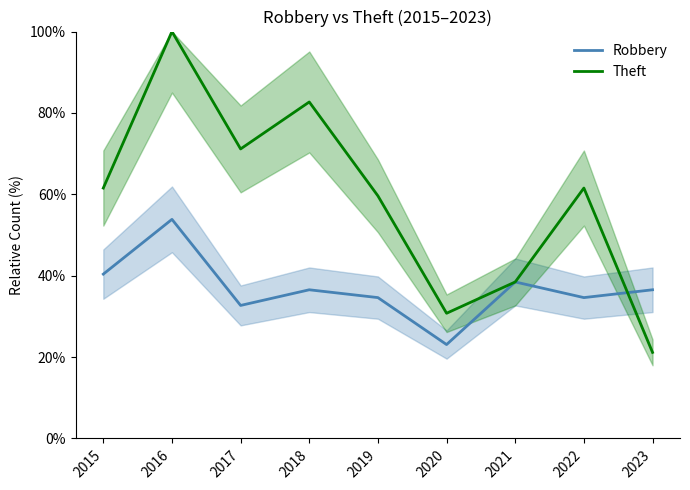

Does the chart display data point markers on the line(s)?

No